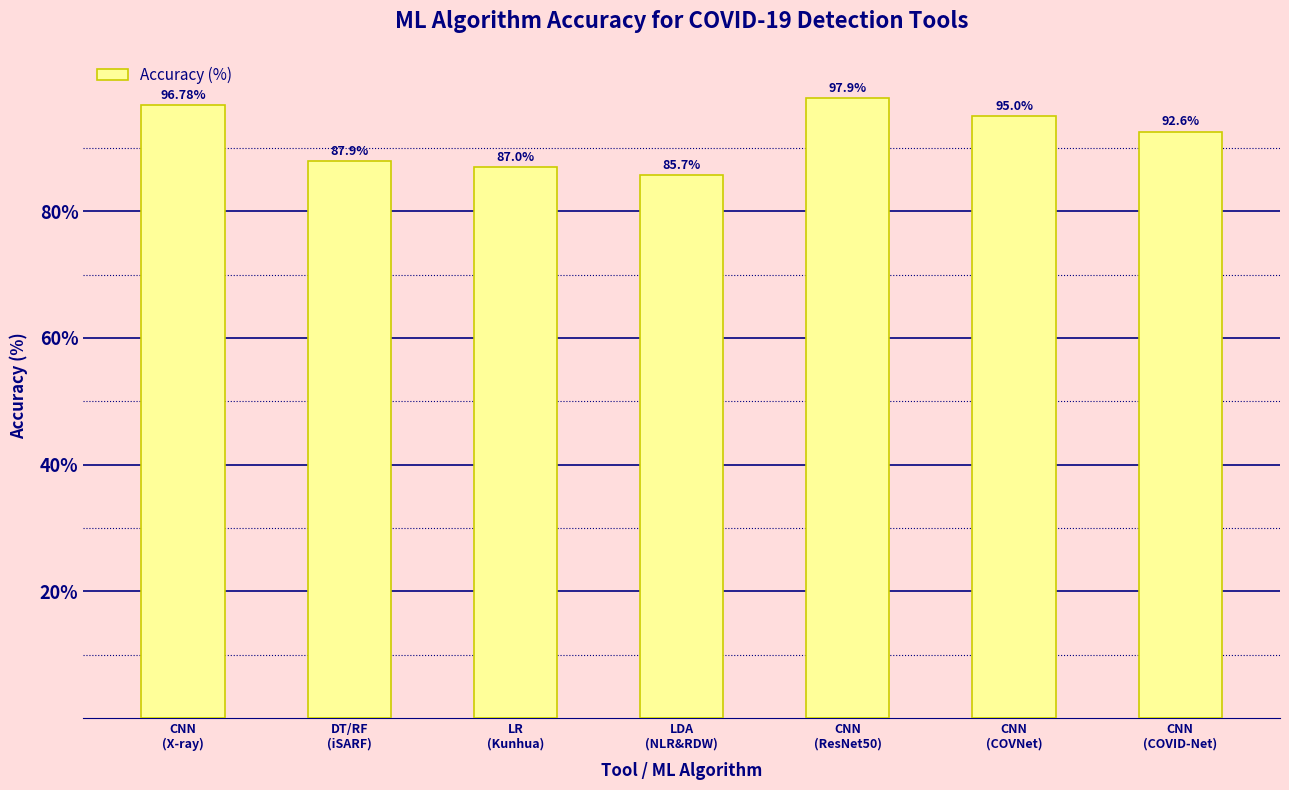

True or false: the data shows 48.3 at CNN
(COVNet).

False